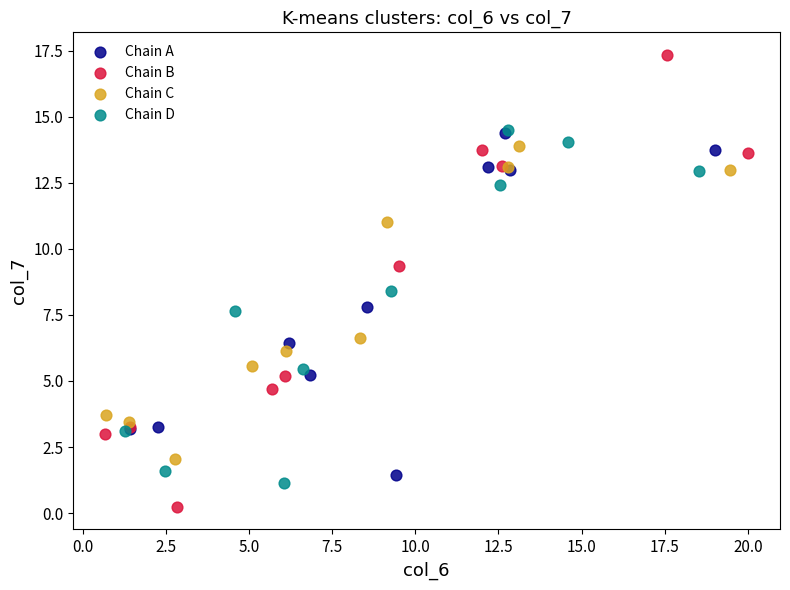

Which series contains the lowest Y value?

Chain B